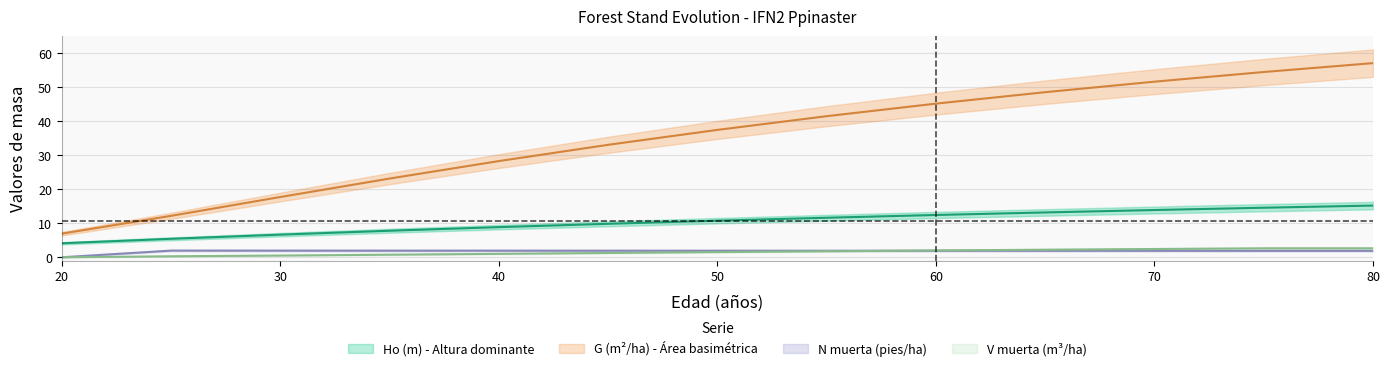

The value of N muerta (pies/ha) at 50 is 1.9. True or false?

True